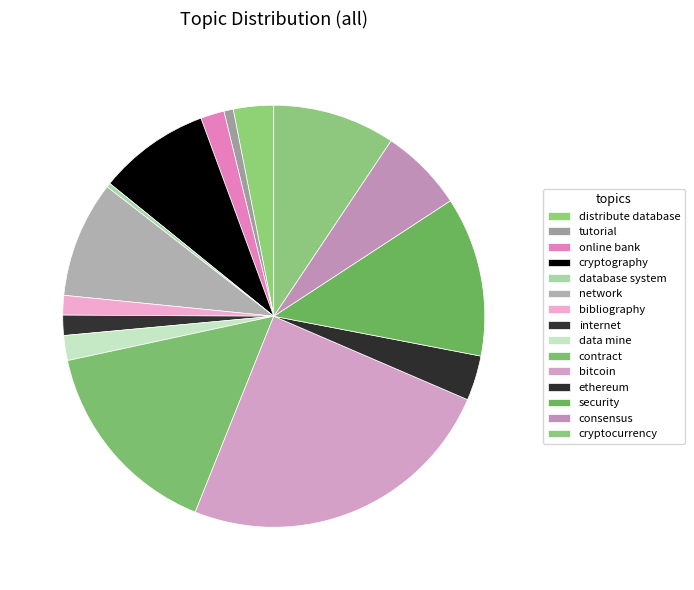

Rank the categories by value from highest to lowest.

bitcoin, contract, security, cryptocurrency, network, cryptography, consensus, ethereum, distribute database, data mine, online bank, internet, bibliography, tutorial, database system